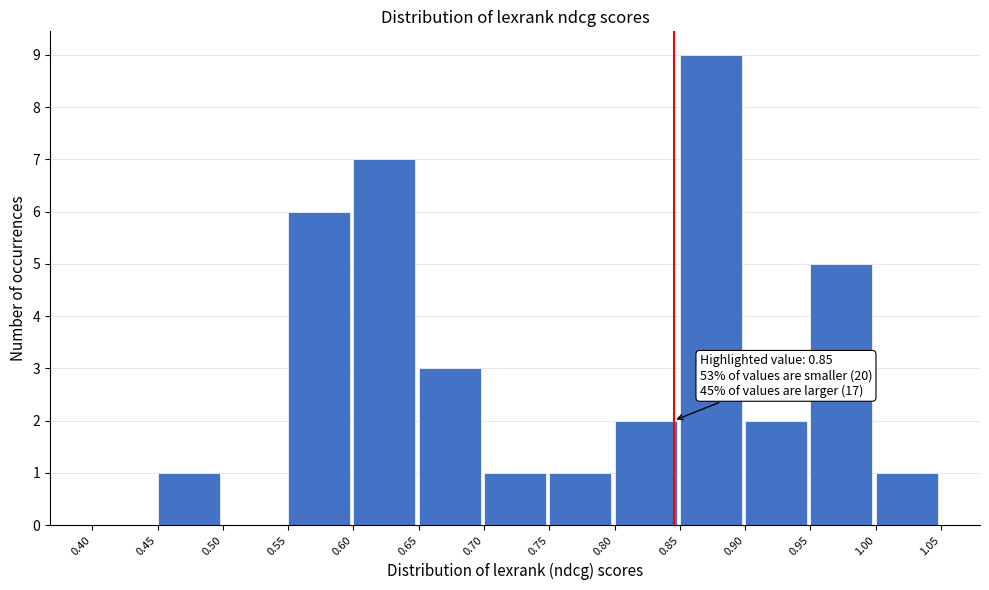

Which range on the x-axis has the tallest bar?

0.85 to 0.90